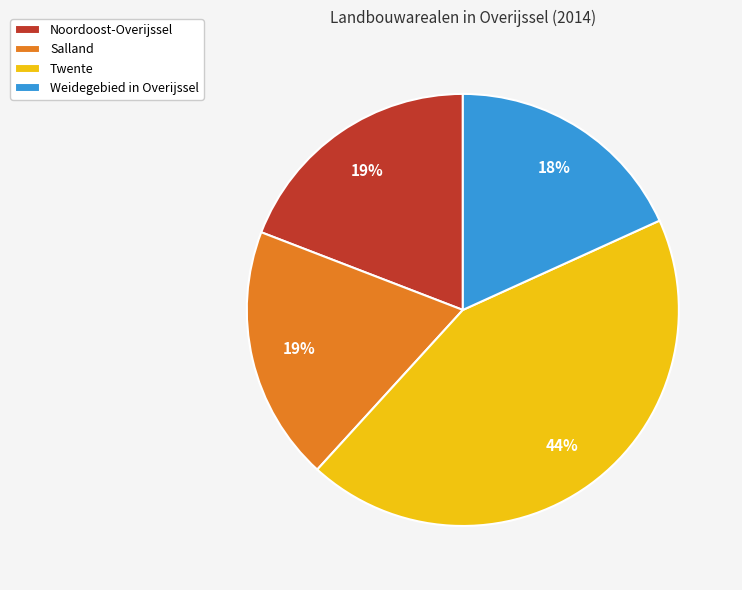

Count the number of slices in the pie.

4